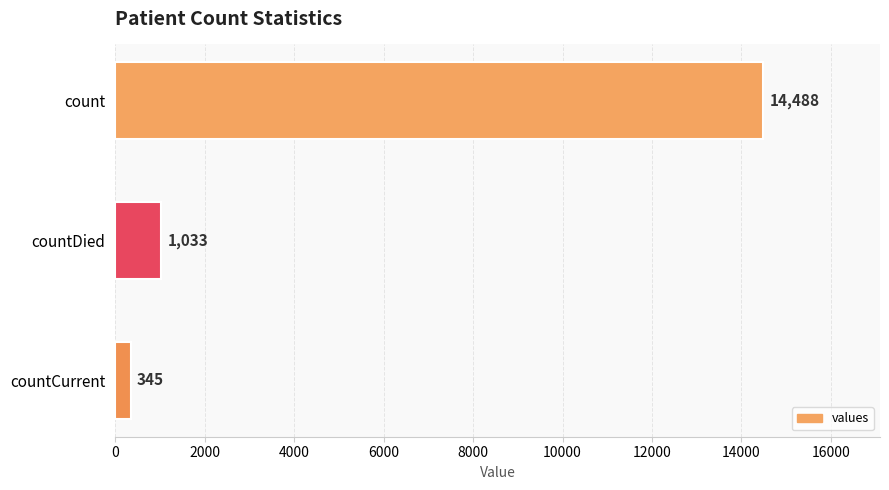

Are the bars grouped side by side (vs. stacked)?

No